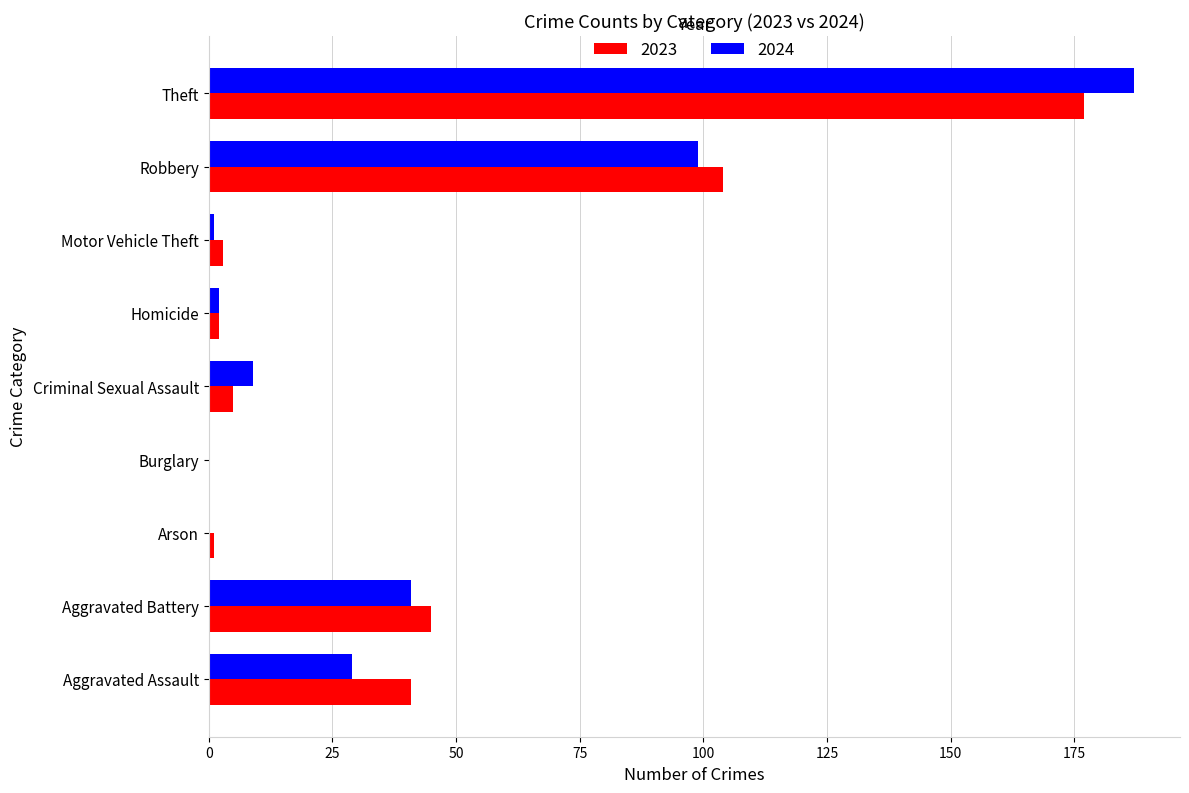

What is the sum of all 2023 values?

378